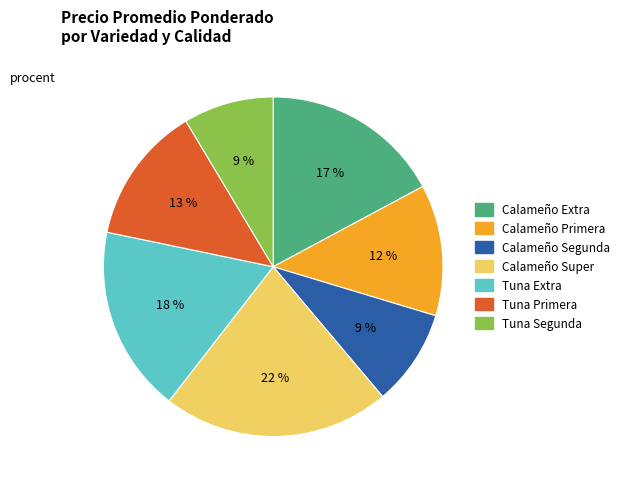

Count the number of slices in the pie.

7